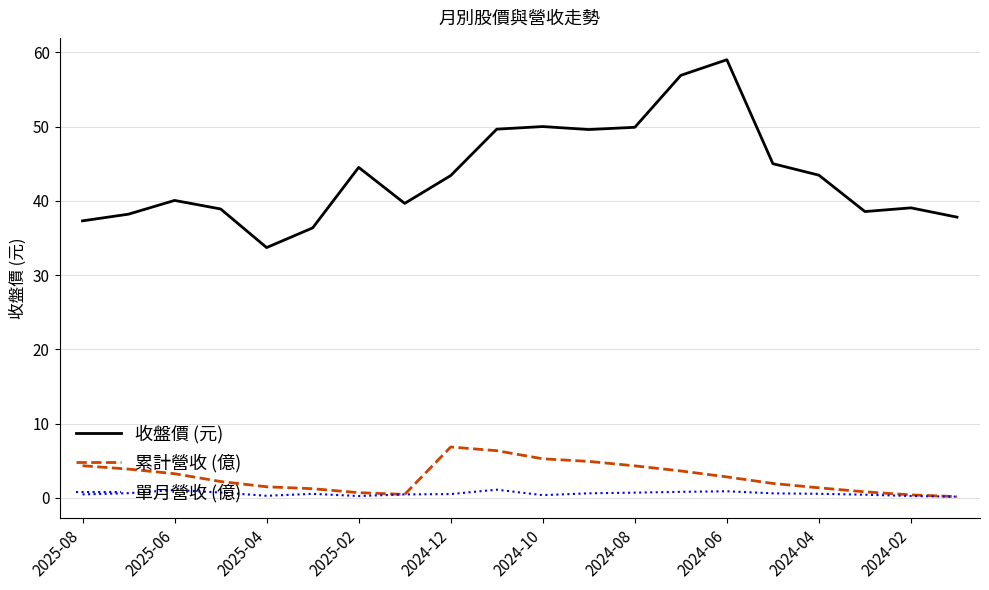

True or false: 累計營收 (億) and 收盤價 (元) intersect in this chart.

False